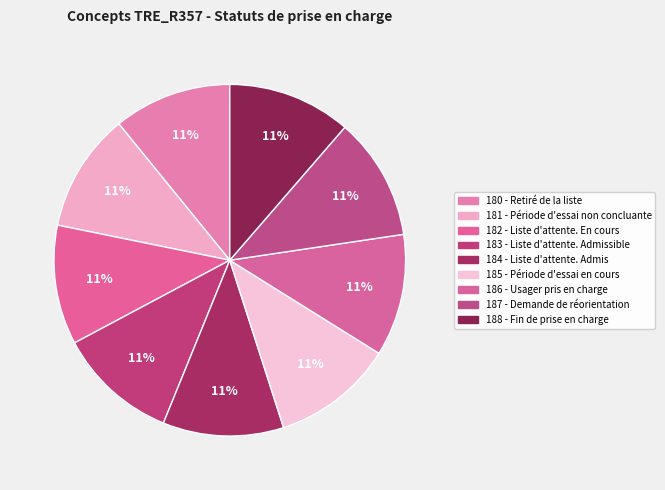

How many slices are in this pie chart?

9